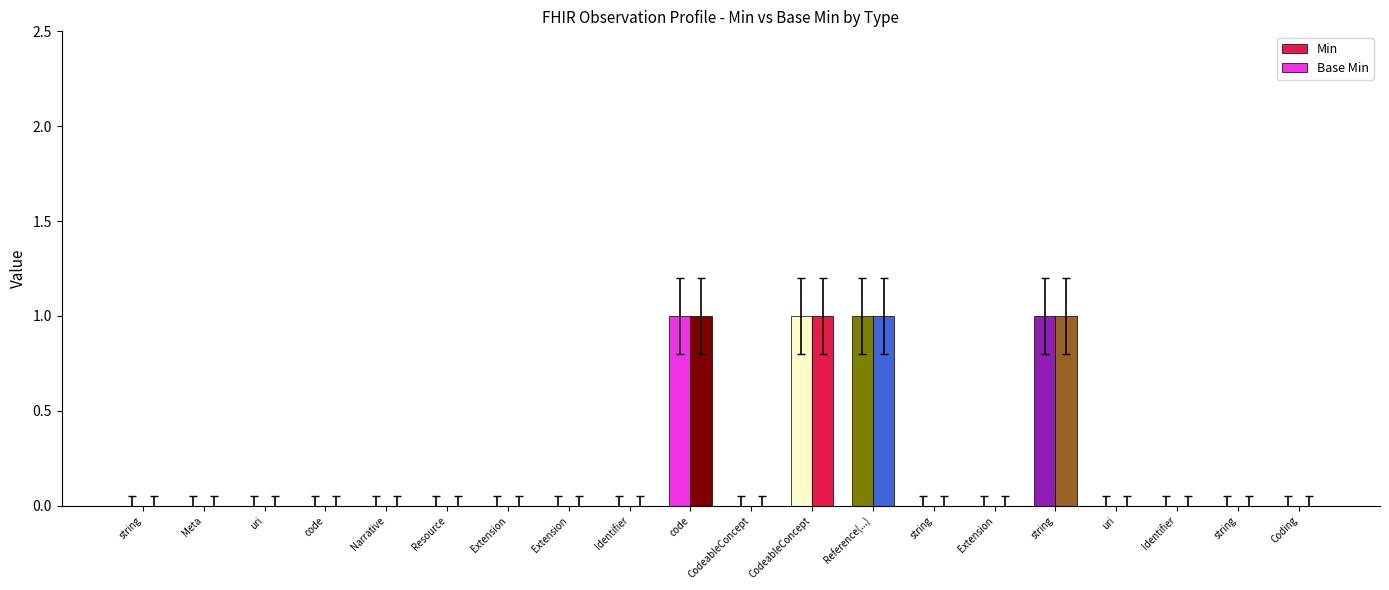

What is the label of the 10th bar from the right?

CodeableConcept